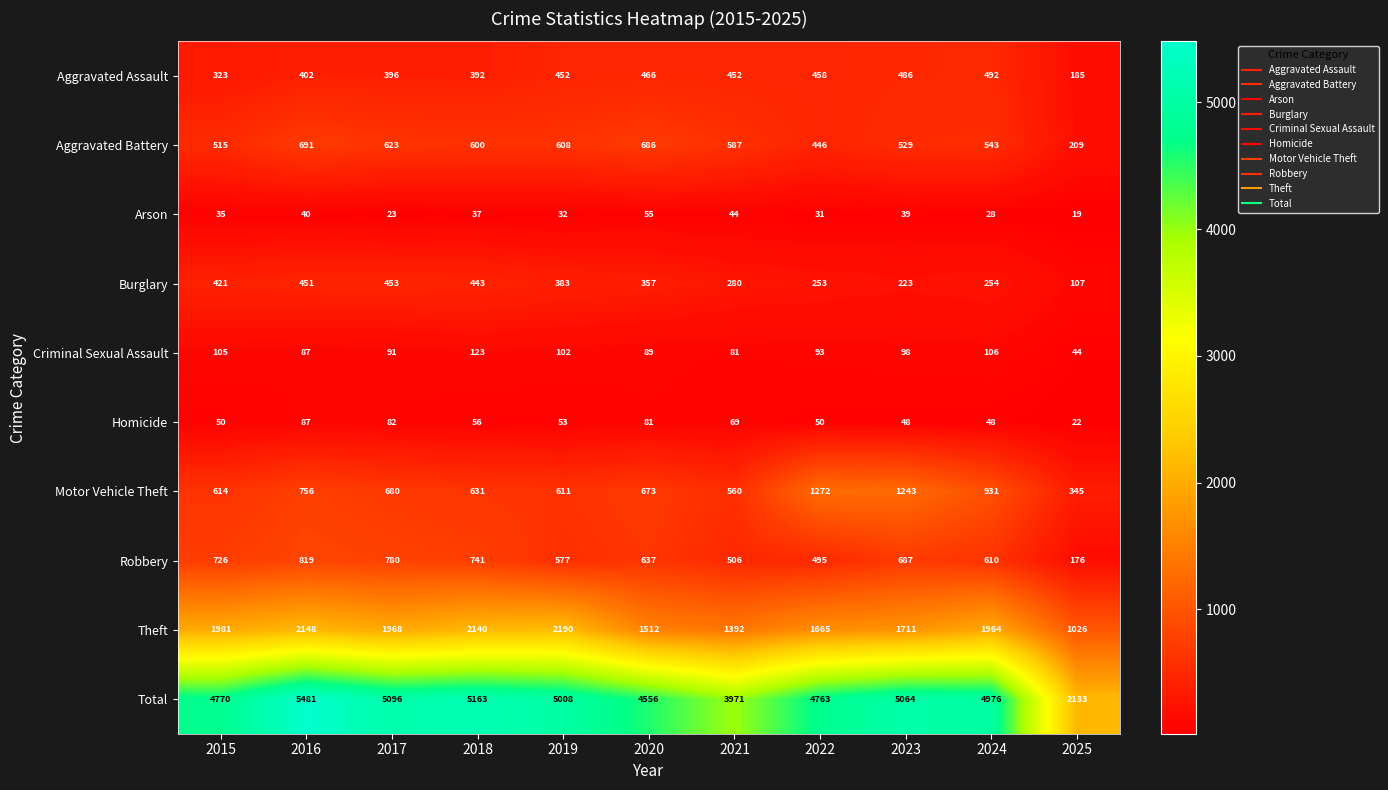

What is the difference between the maximum and second lowest values in the Homicide series?

39